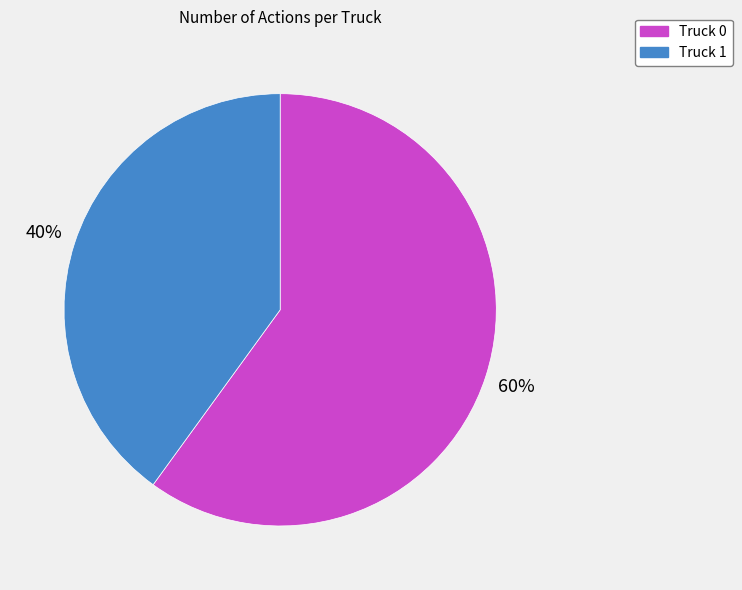

Does Truck 0 account for over 50% of the chart?

Yes